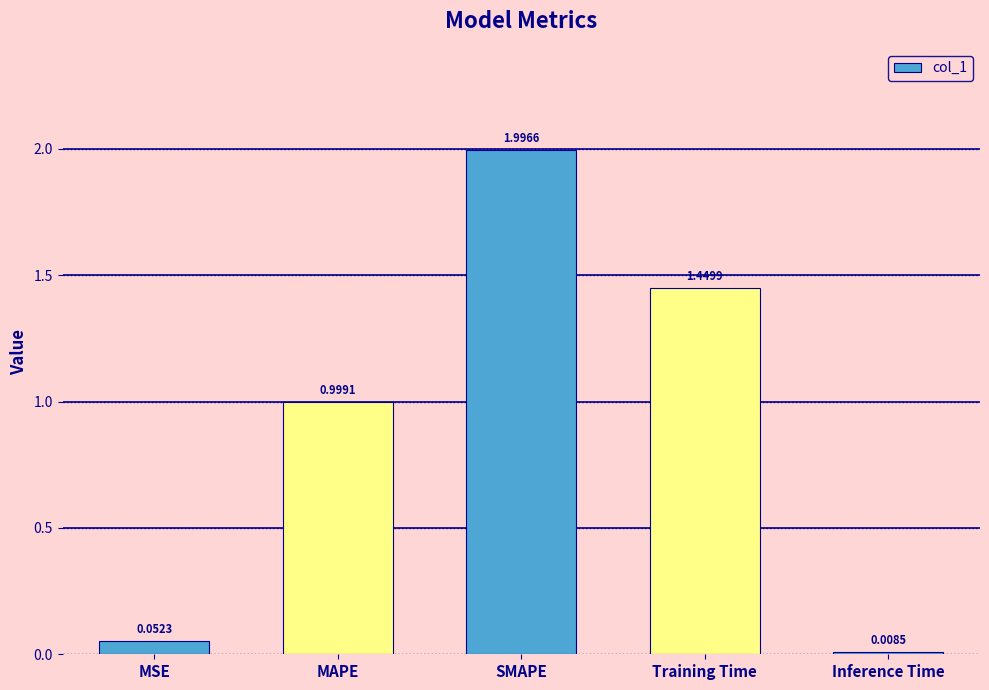

True or false: the data shows 1.3 at MAPE.

False